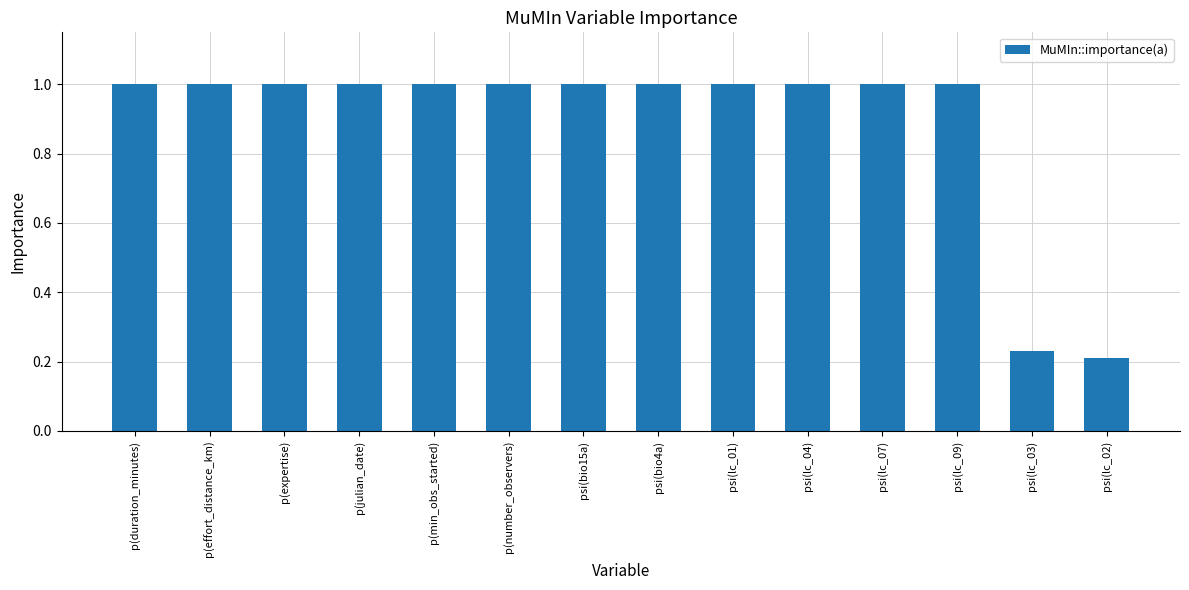

What is the average value?

0.9